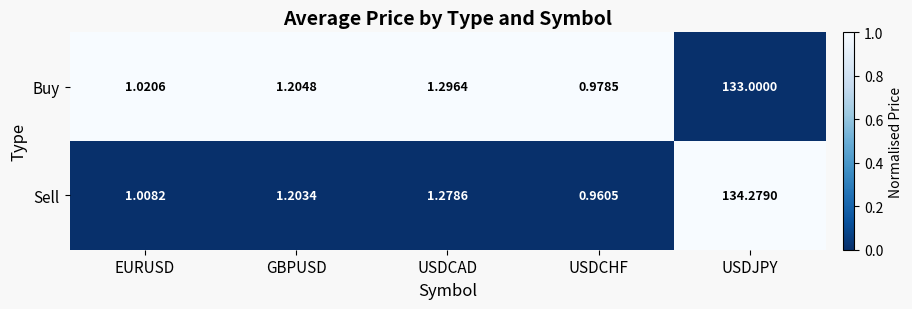

At which label is Buy closest to 66?

USDCAD